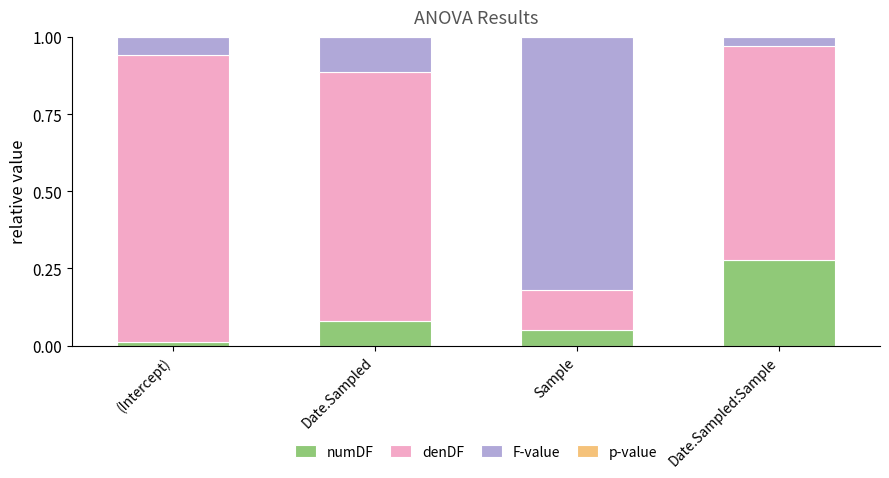

Are the bars horizontal?

No